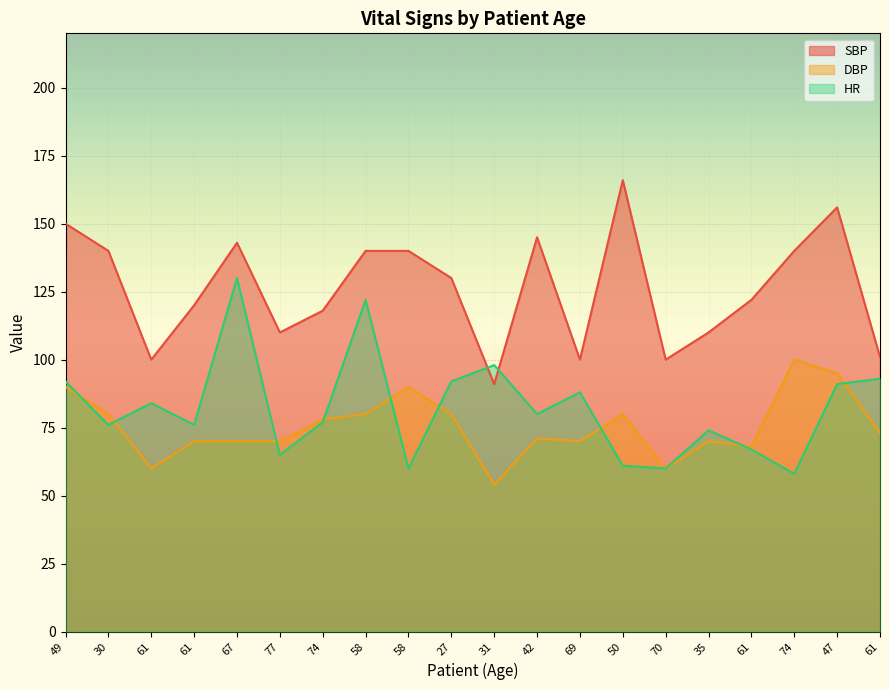

At how many categories does at least one series exceed 135?

9